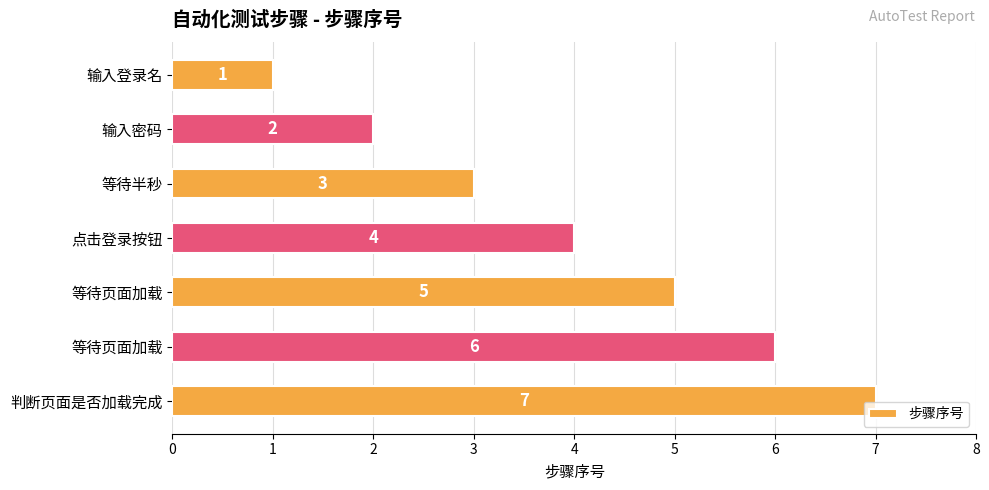

Count the values in the range 2 to 6.

5